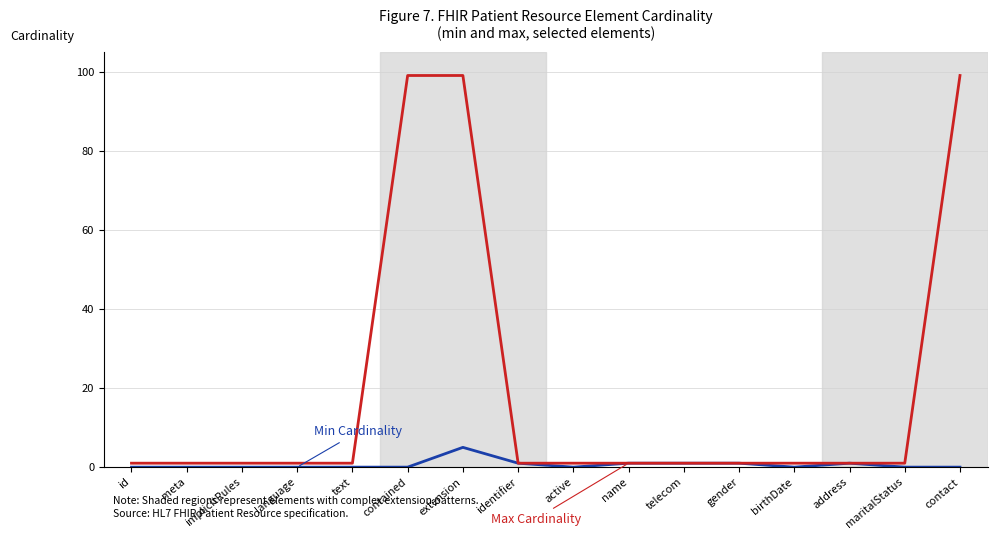

Reading left to right, list all the values displayed in this chart.

Min Cardinality: 0	0	0	0	0	0	5	1	0	1	1	1	0	1	0	0
Max Cardinality: 1	1	1	1	1	99	99	1	1	1	1	1	1	1	1	99